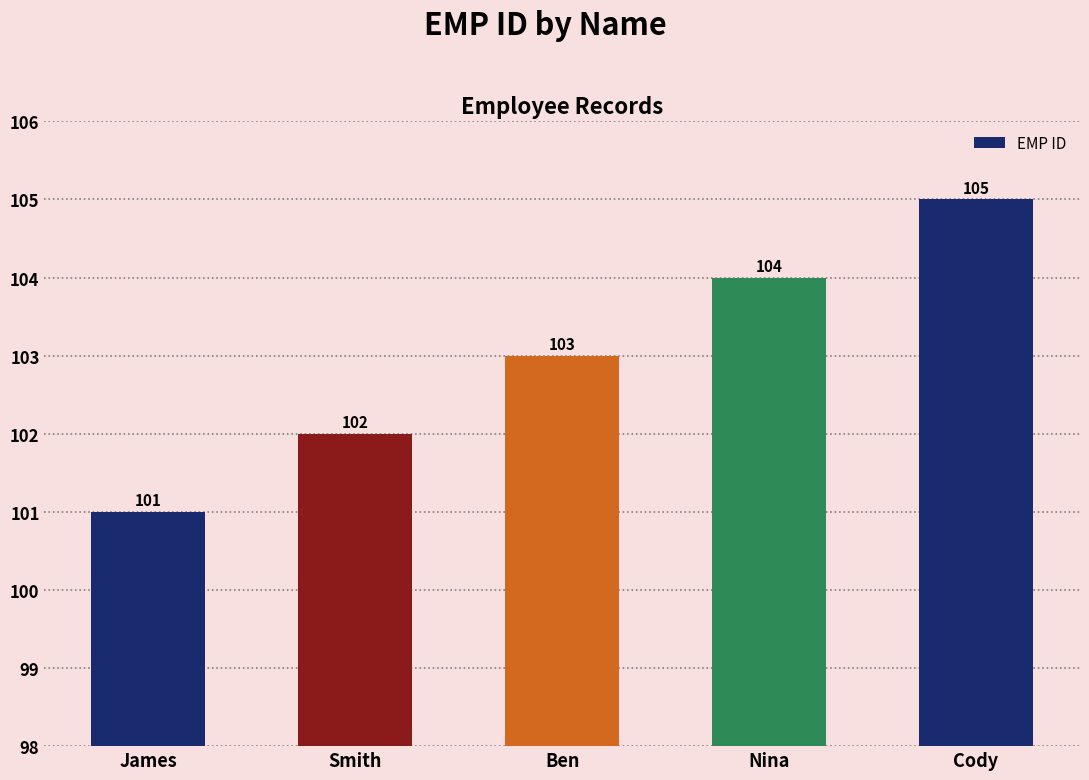

What is the smallest value displayed?

101